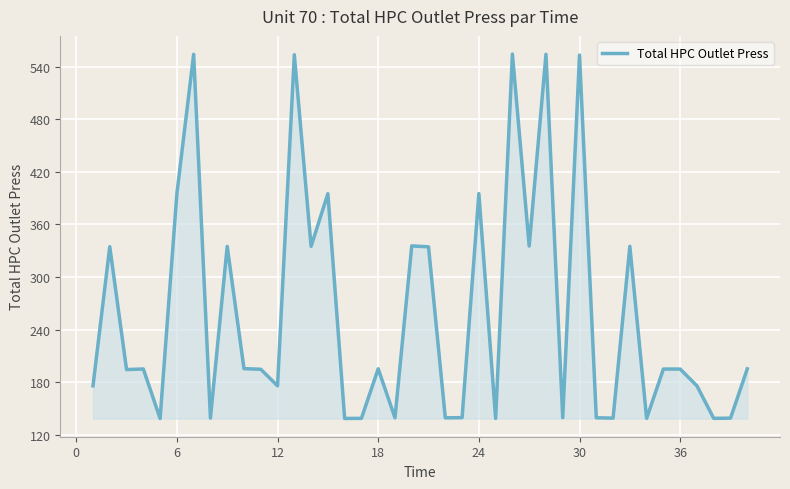

What is the difference between the maximum and minimum values?

416.3